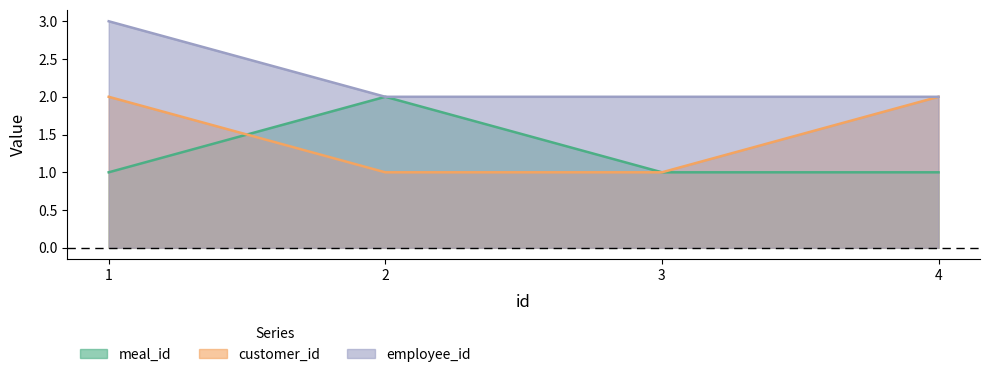

At which category is the sum across all series the highest?

1